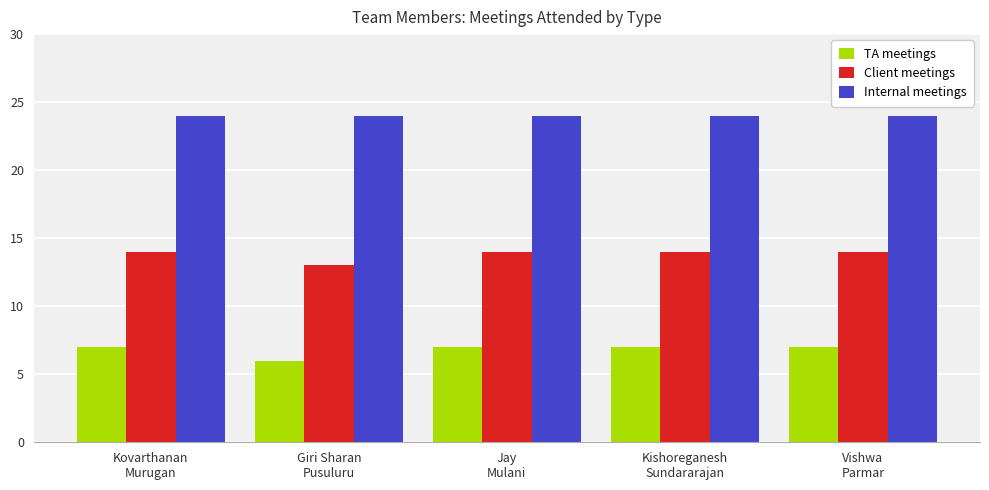

How many distinct data groups are displayed?

3